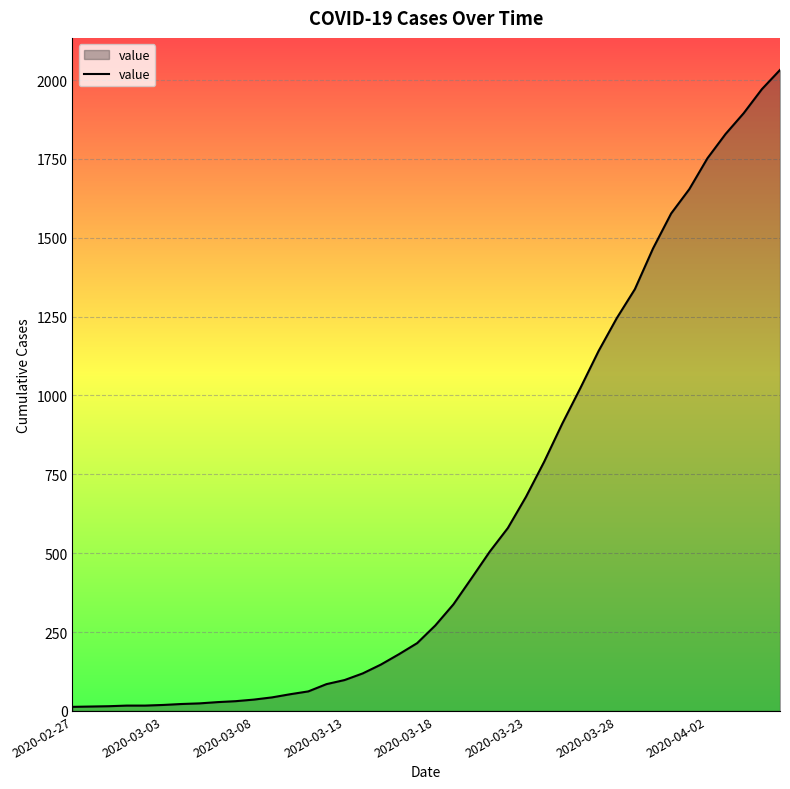

What is the difference between the maximum and minimum values?

2019